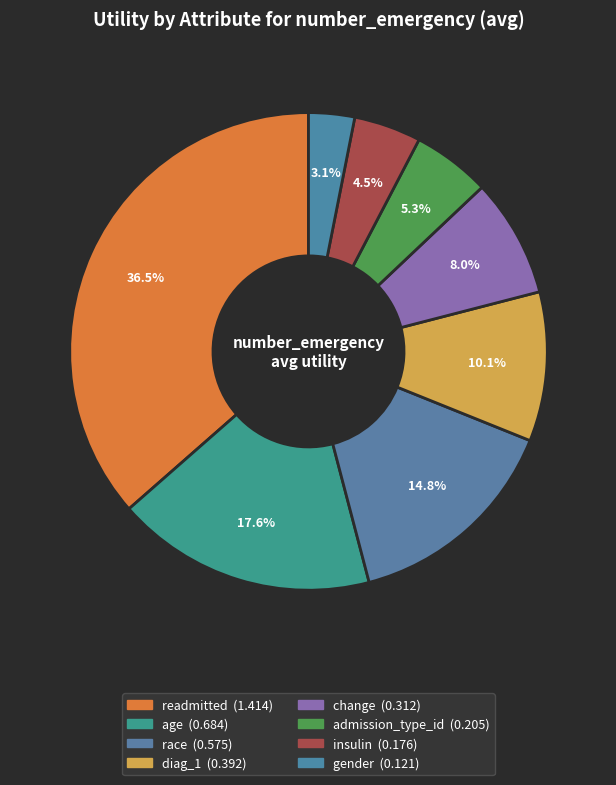

How many slices are in this pie chart?

8